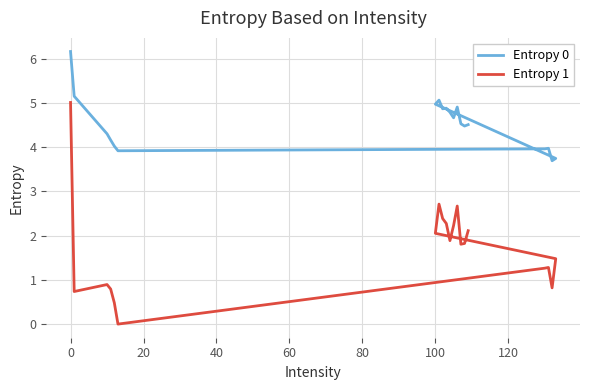

What is the value of the Entropy 0 point at the 13th from the left?

4.9